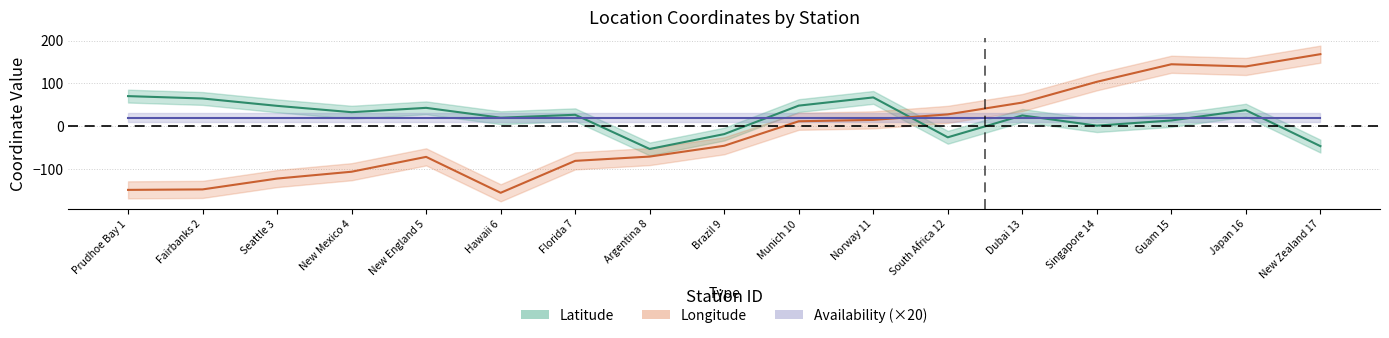

How many interior local peaks does the Latitude series have?

5